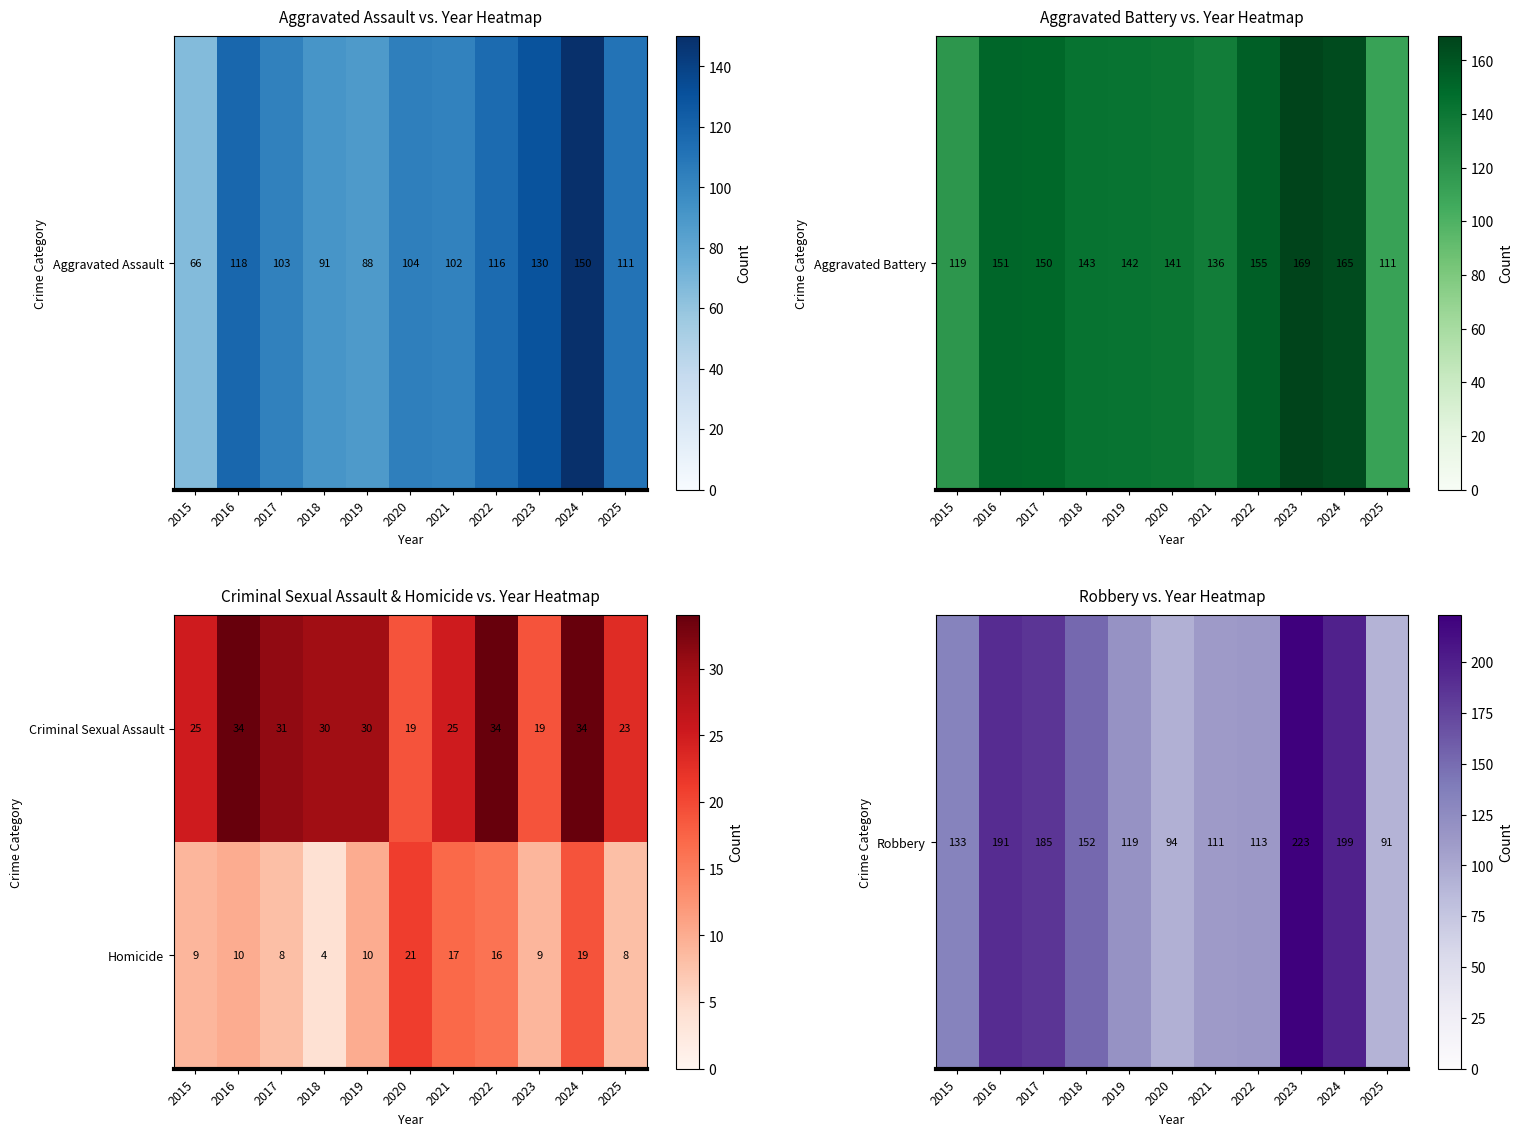

What is the maximum value for Homicide?

21